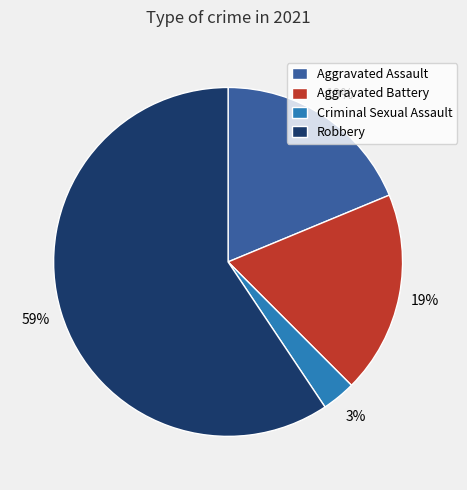

Which slice is the smallest?

Criminal Sexual Assault